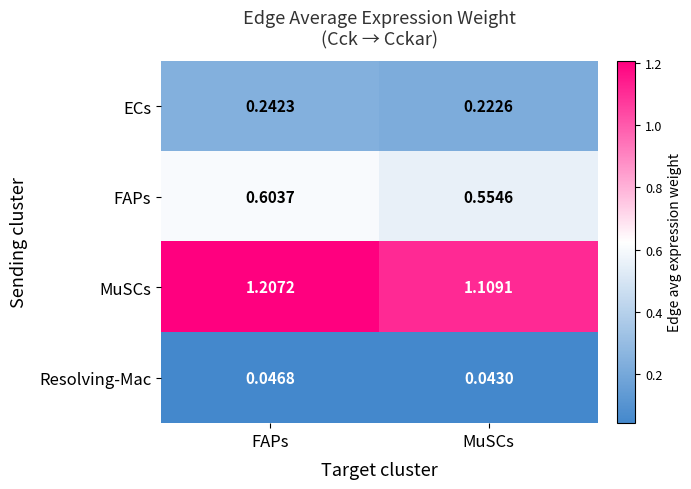

Which series has the widest spread of values?

MuSCs